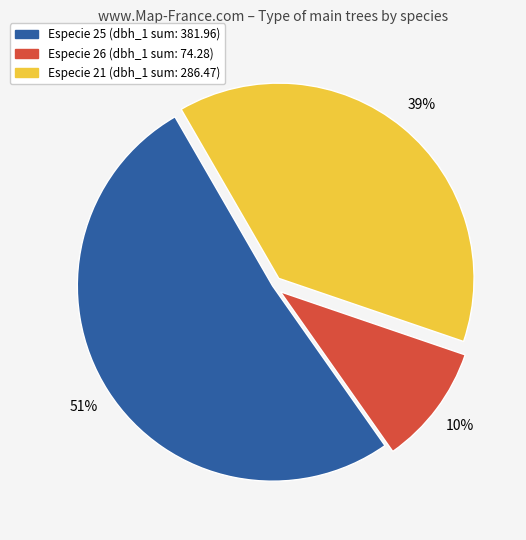

To the nearest percent, what is the average slice percentage?

33%